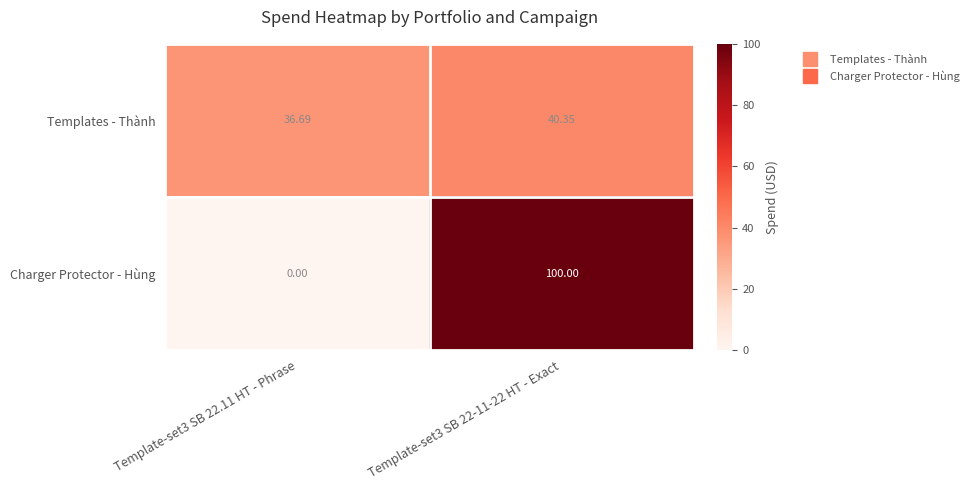

Which series changed the most between Template-set3 SB 22.11 HT - Phrase and Template-set3 SB 22-11-22 HT - Exact?

Charger Protector - Hùng